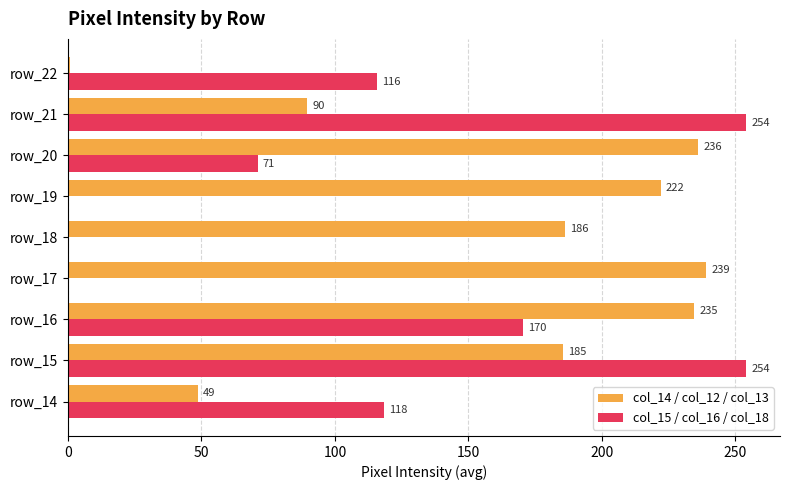

Is it true that col_15 / col_16 / col_18 equals 170.3 at row_16?

True